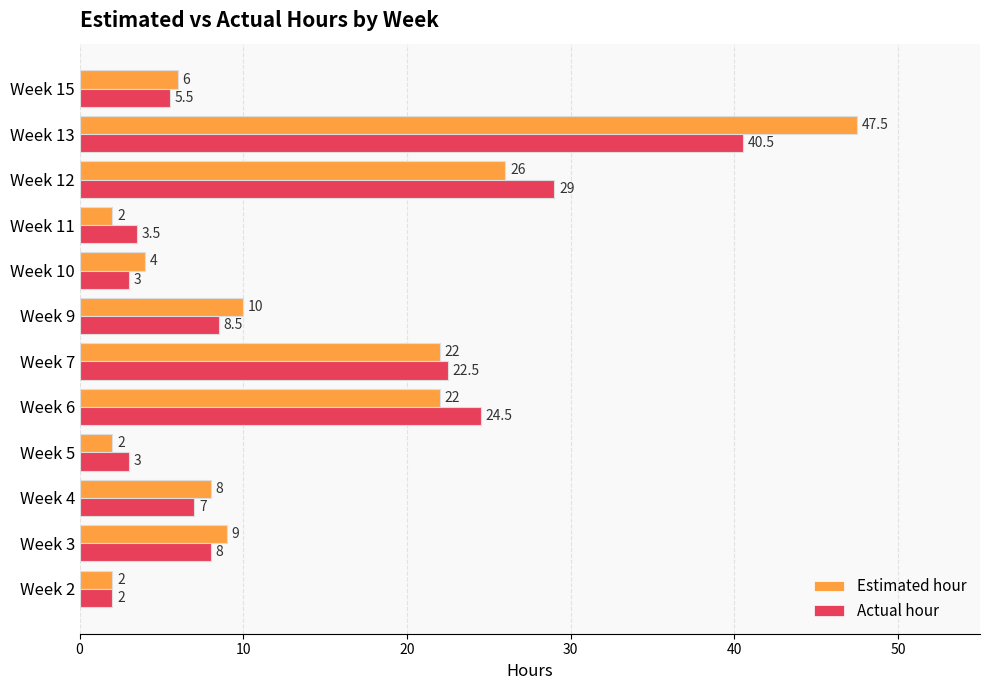

At Week 9, list the series in order from largest to smallest.

Estimated hour, Actual hour